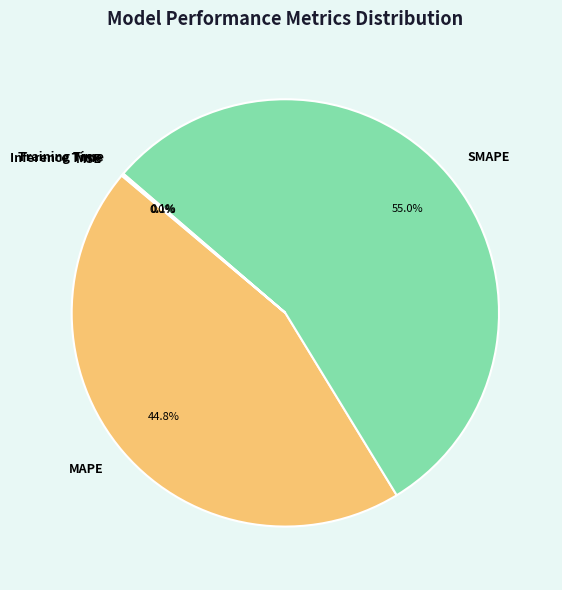

Which category accounts for the majority?

SMAPE